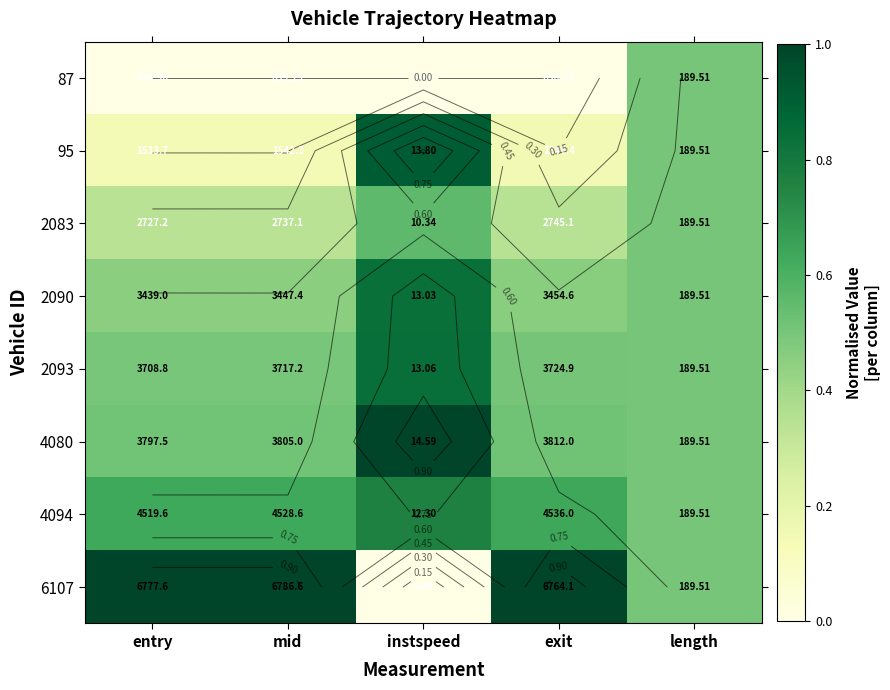

Where is 2083 nearest to the value 0?

entry